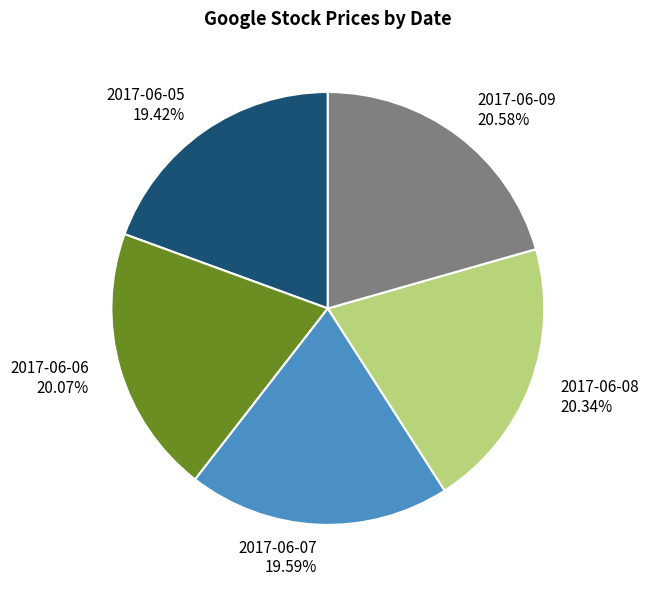

Is it true that 2017-06-05 is 19% of the pie?

True